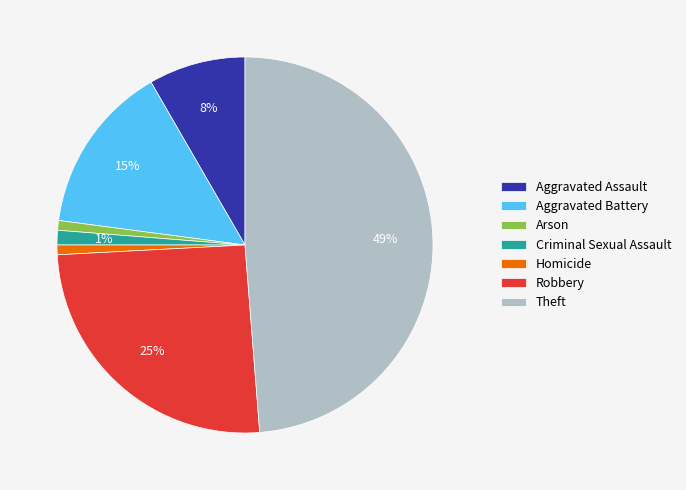

True or false: Arson accounts for 1% of the total.

True